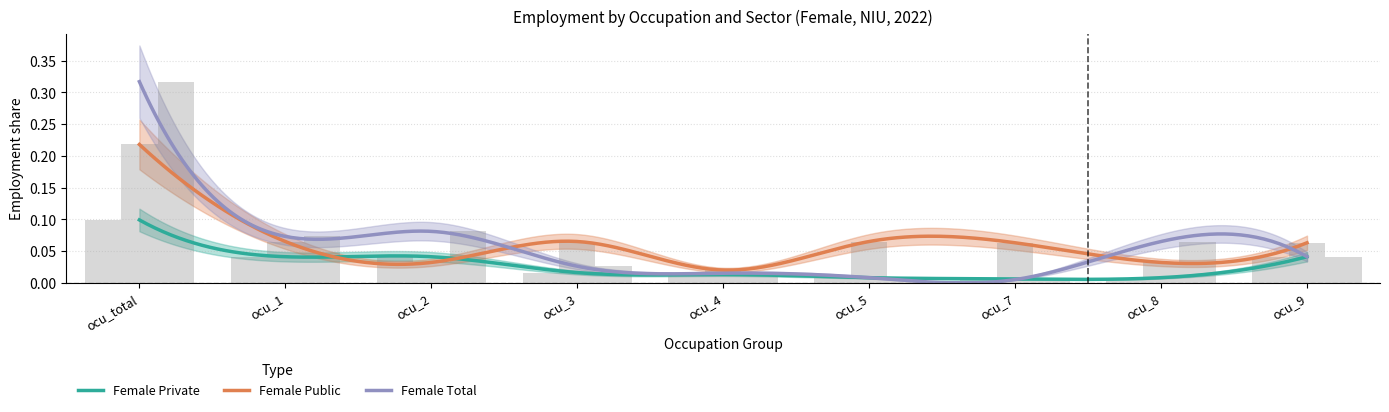

What is the label of the 8th bar from the right?

ocu_1